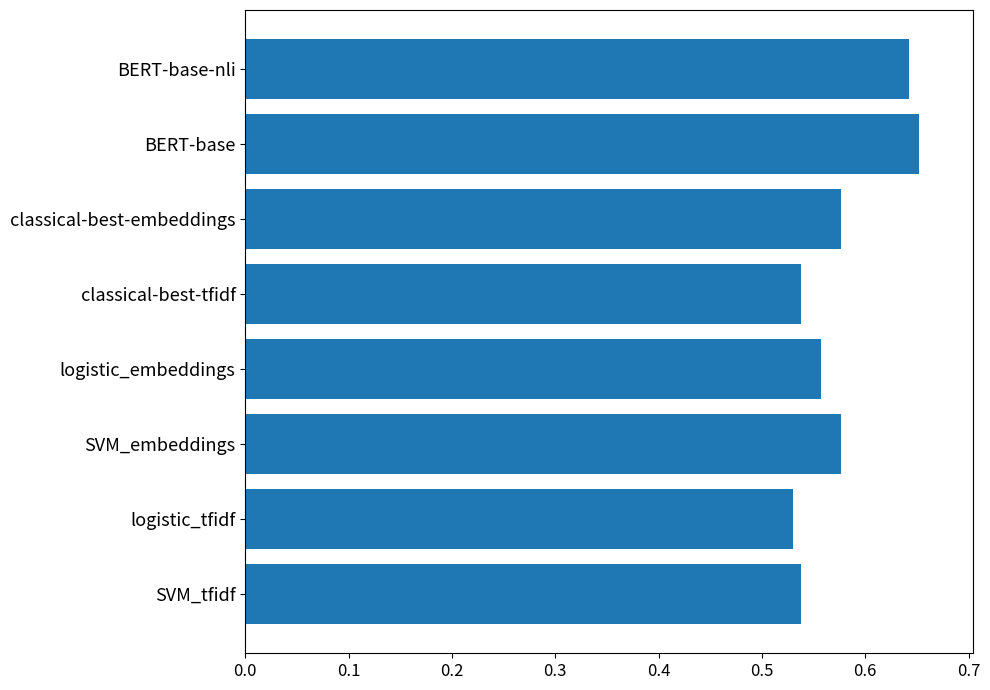

What is the sum of all values?

4.6